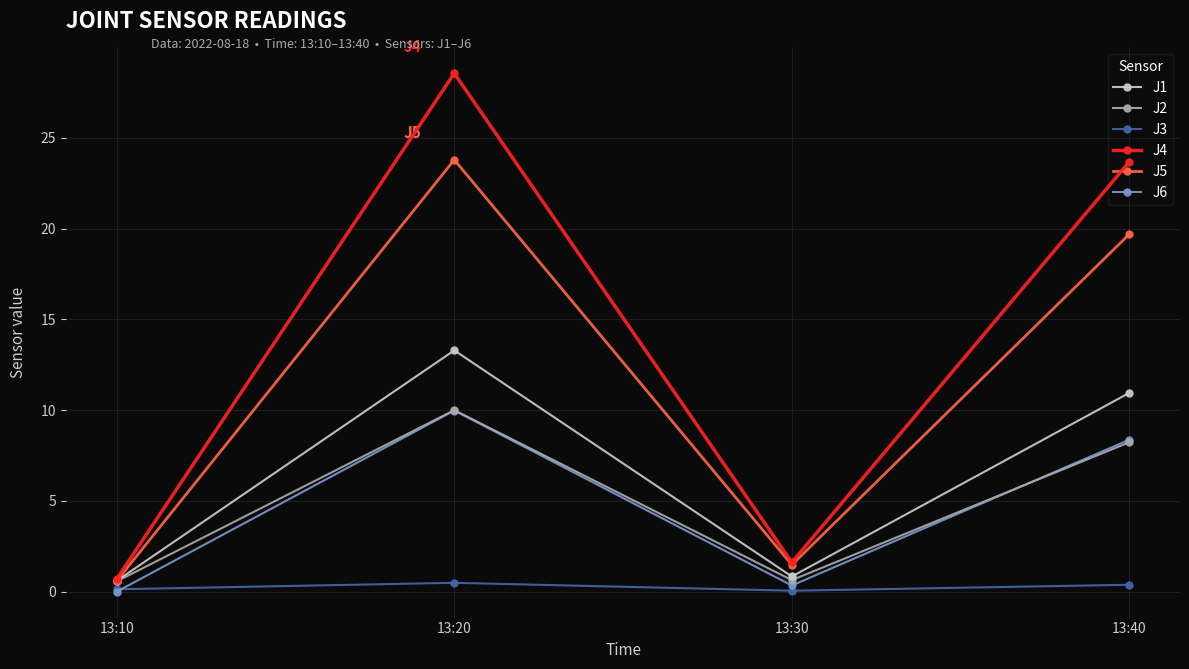

What is the difference between the J5 values at 13:10 and 13:20?

23.2